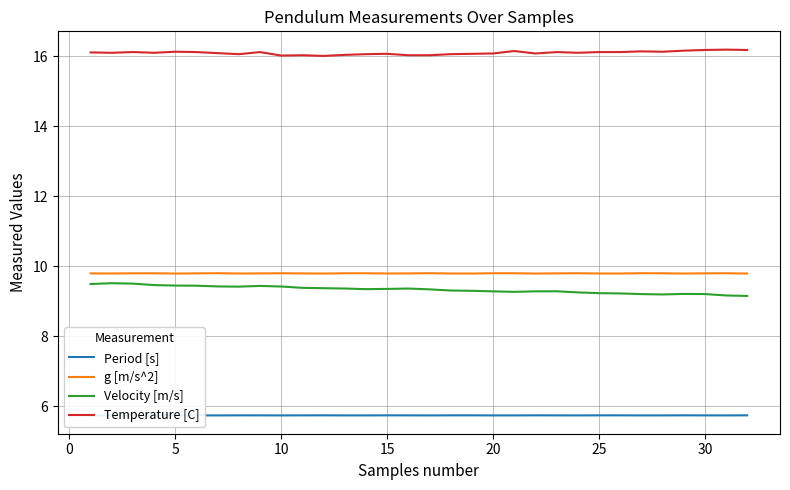

True or false: g [m/s^2] and Velocity [m/s] cross at least once.

False